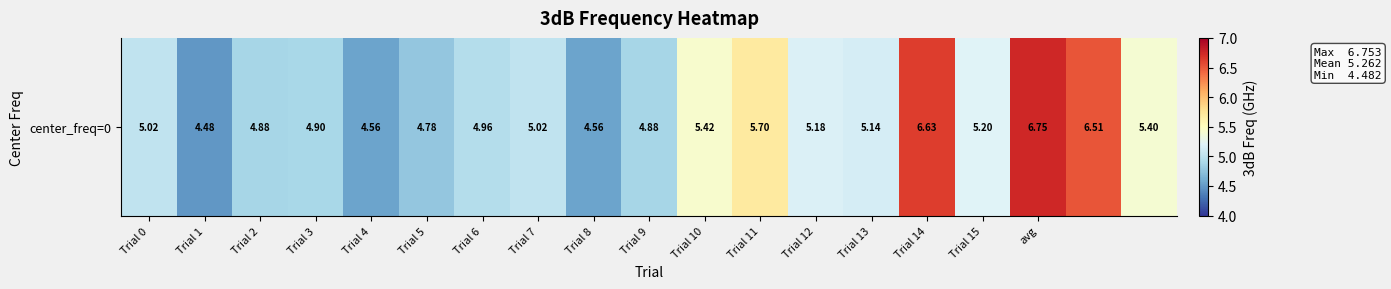

Reading left to right, extract all data points from this chart.

5.0	4.5	4.9	4.9	4.6	4.8	5.0	5.0	4.6	4.9	5.4	5.7	5.2	5.1	6.6	5.2	6.8	6.5	5.4